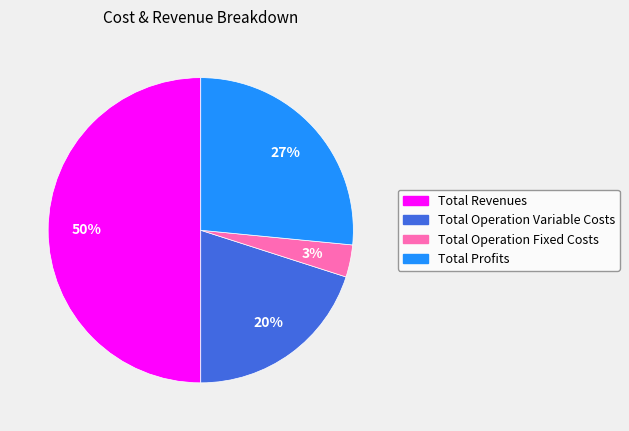

To the nearest percent, what is the difference between the largest and smallest slice percentages?

47%